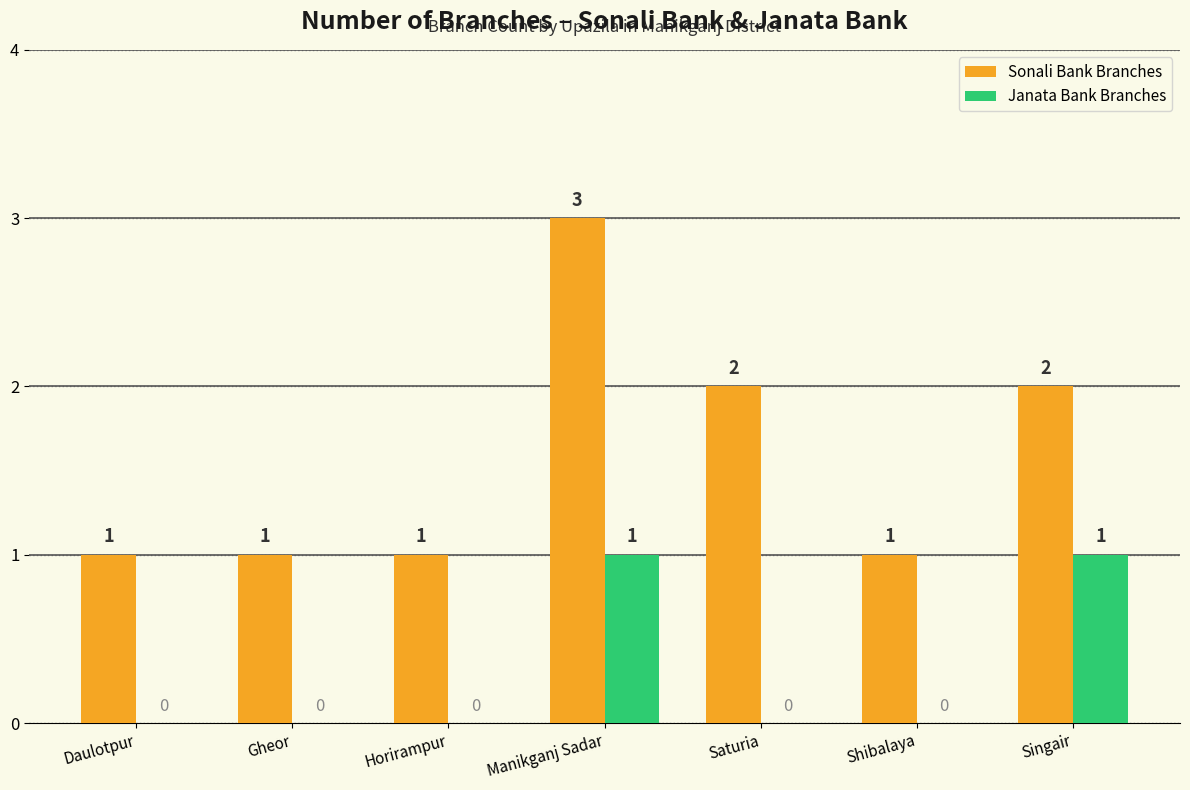

Between Manikganj Sadar and Shibalaya, which series saw the biggest shift?

Sonali Bank Branches